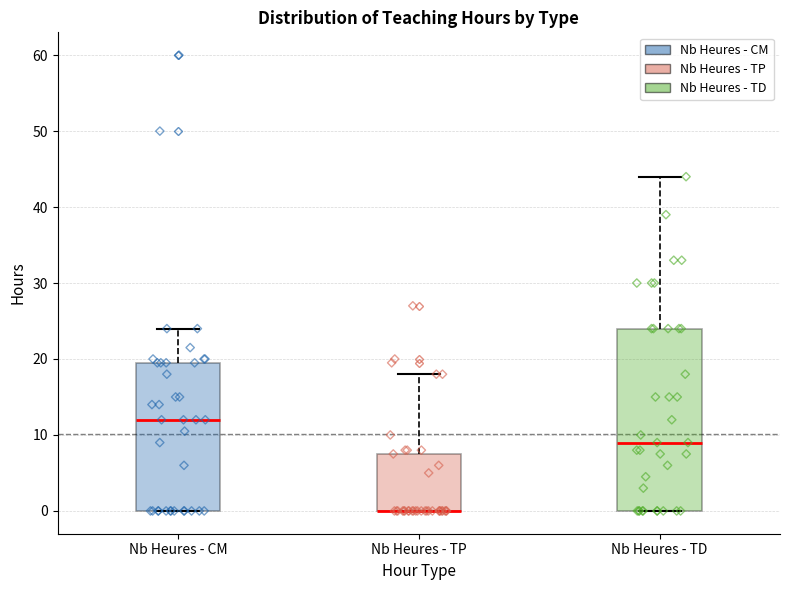

Which box is the tallest, from its lower edge to its upper edge?

Nb Heures - TD